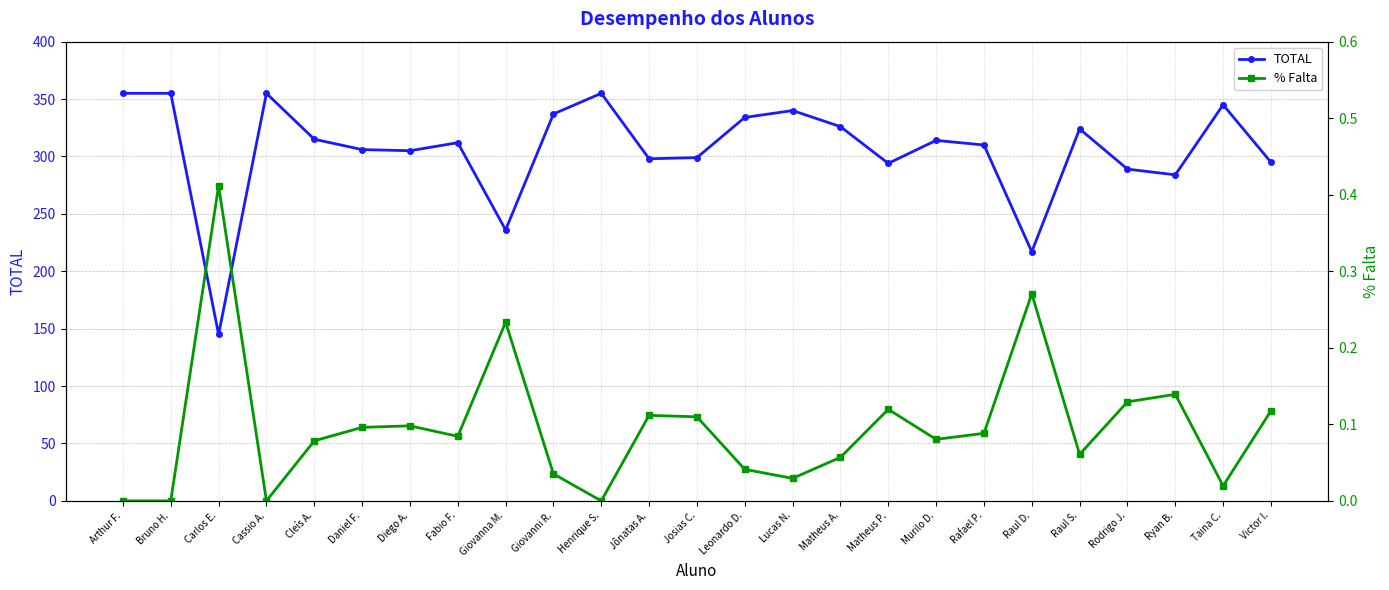

At Matheus A., list the series in order from smallest to largest.

% Falta, TOTAL